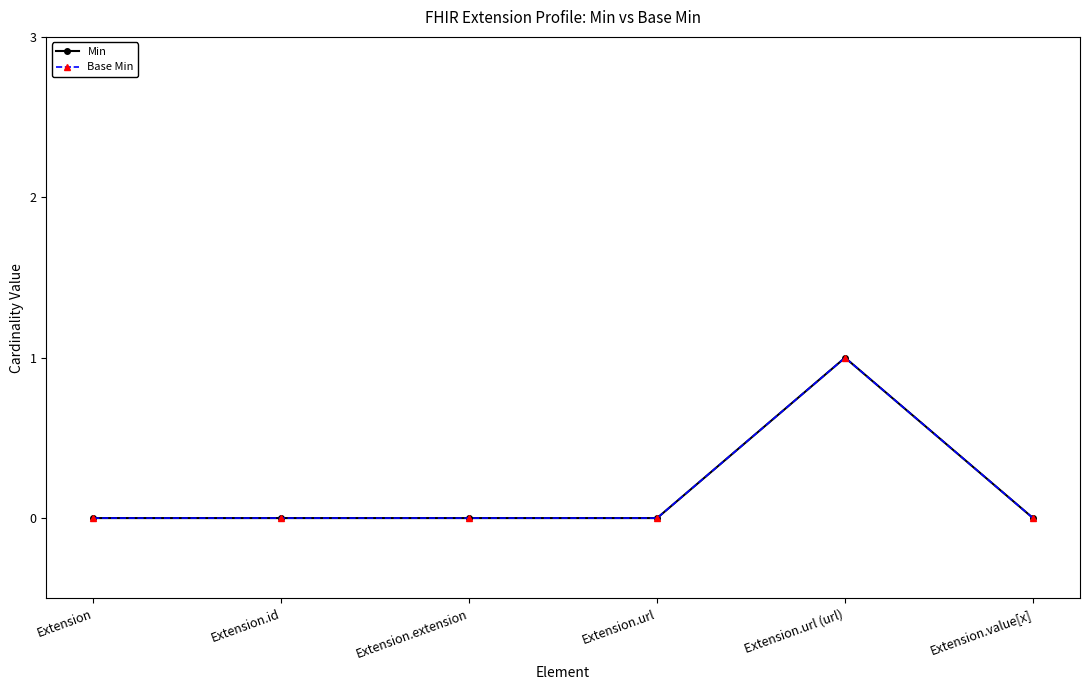

Is this an area chart (filled region under the line)?

No